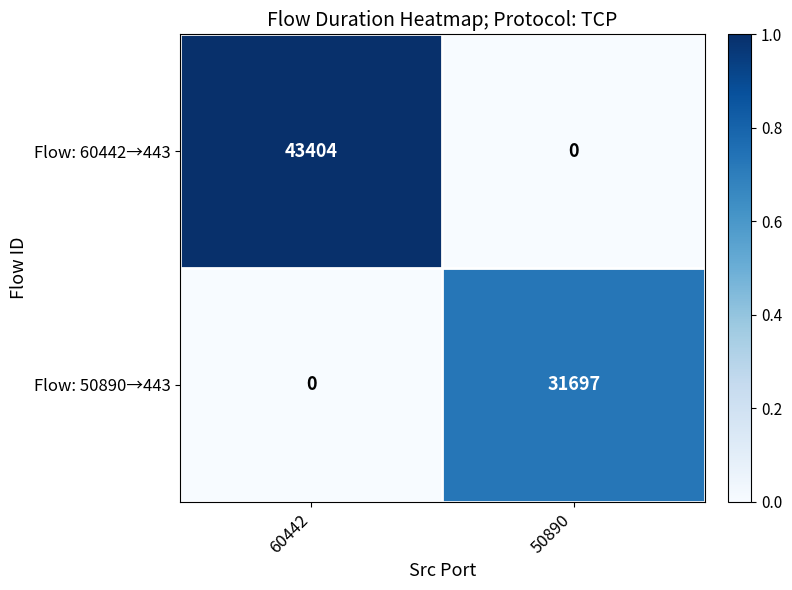

Rank the series by their maximum value, from highest to lowest.

Flow: 60442→443, Flow: 50890→443